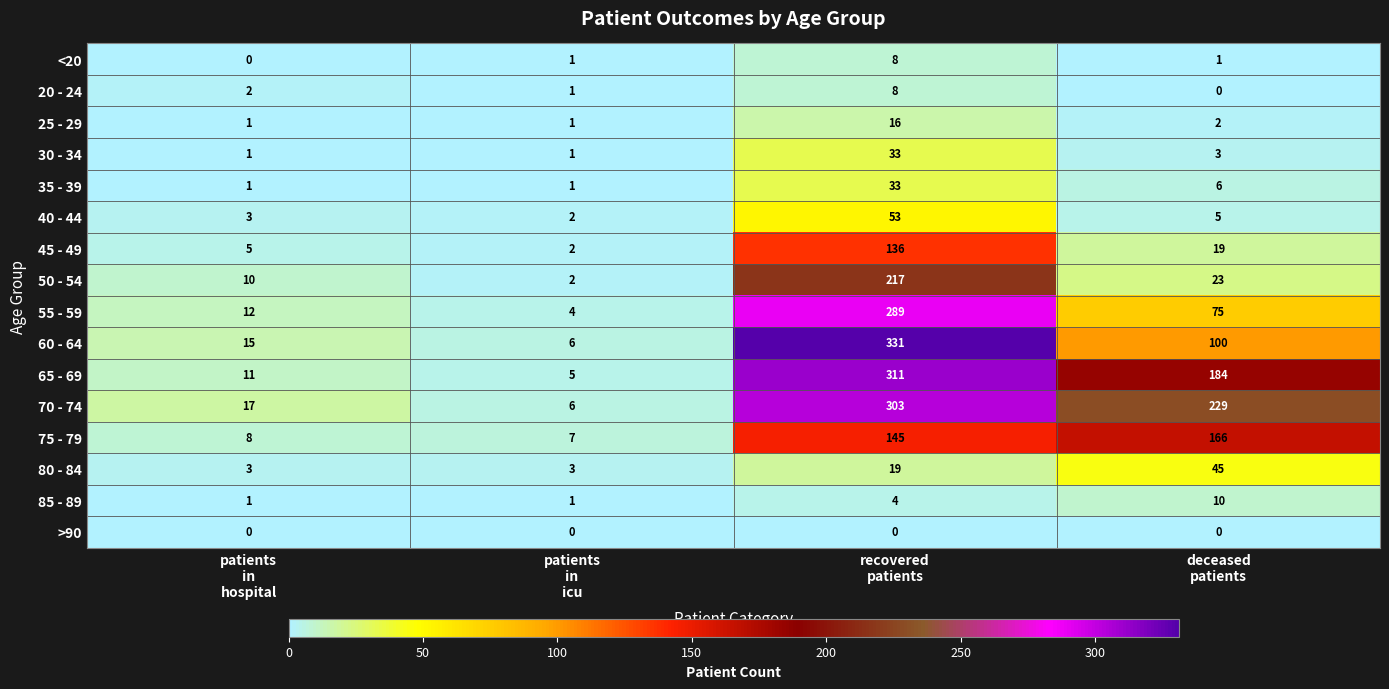

What is the average value of the 60 - 64 series?

113